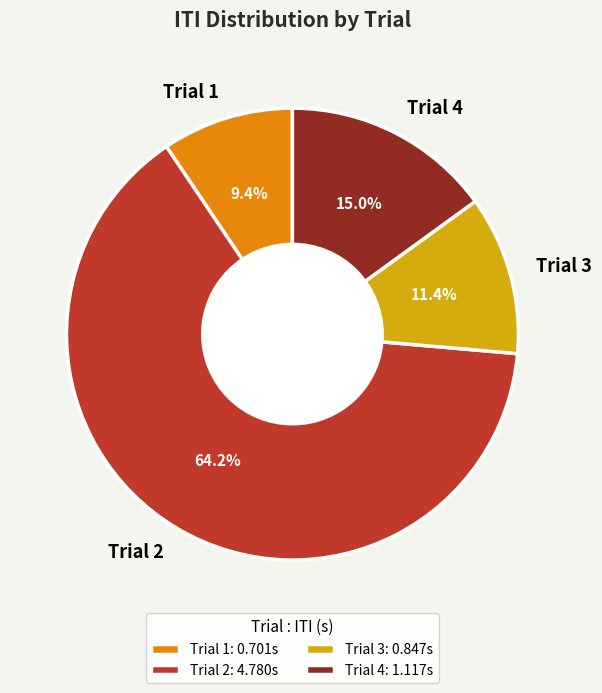

Which category has the biggest portion of the pie?

Trial 2